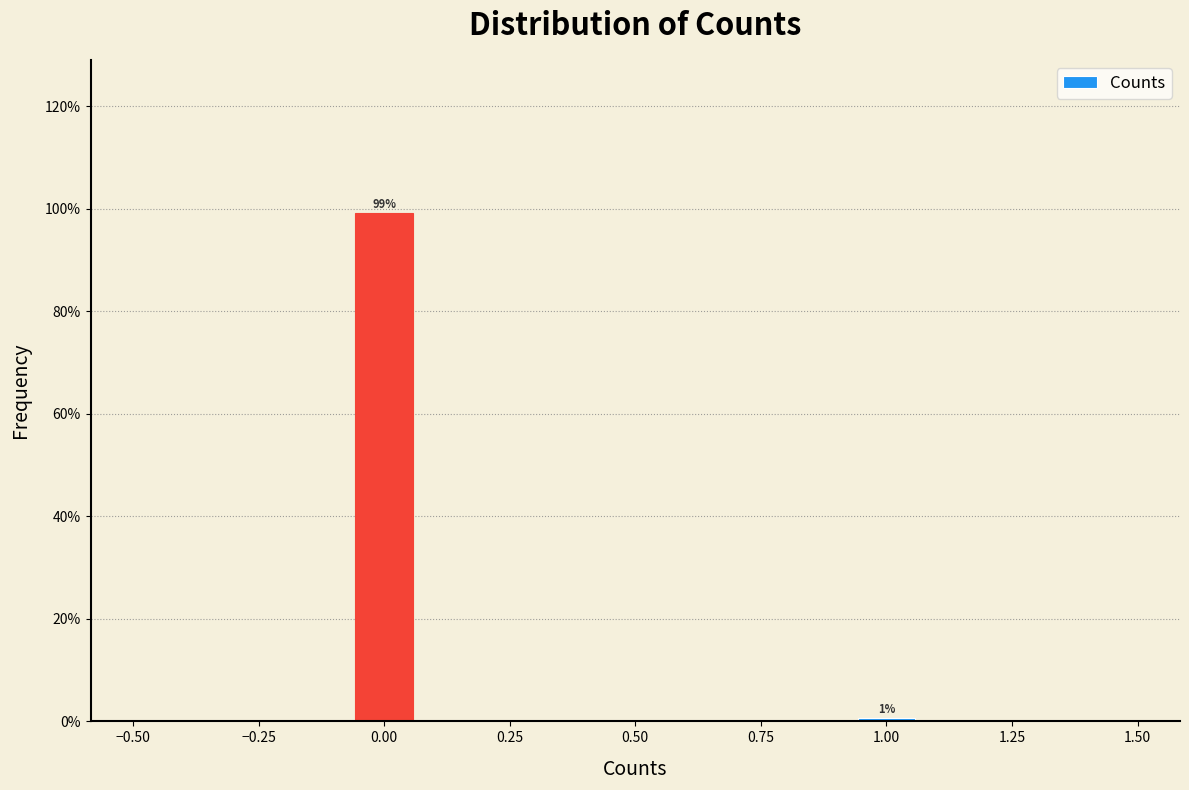

Around what value on the x-axis is the tallest bar? Give the approximate position of its centre, as read against the axis.

0.00